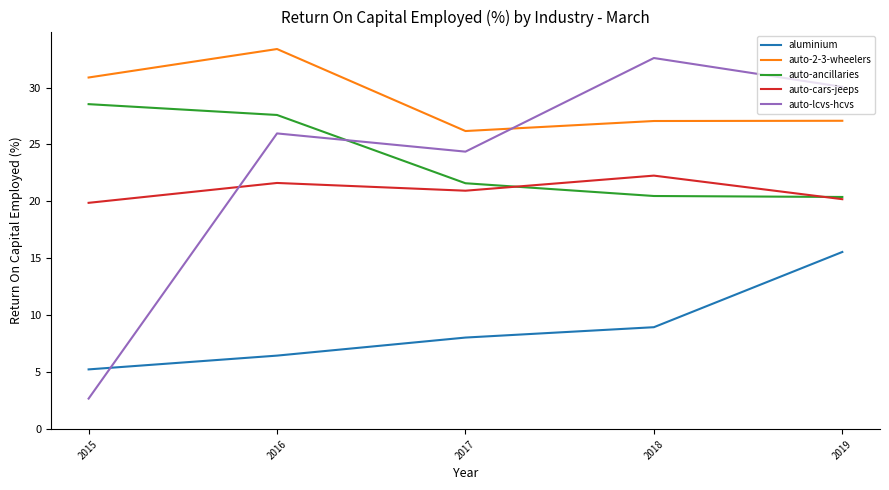

Count the number of categories in the chart.

5